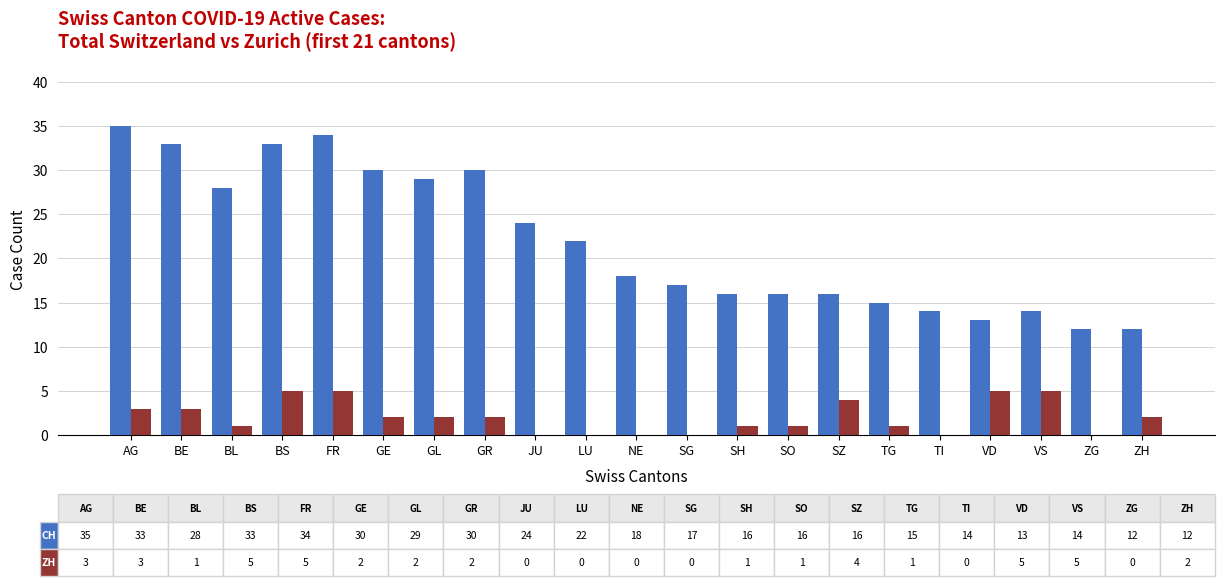

What is the greatest value displayed?

35